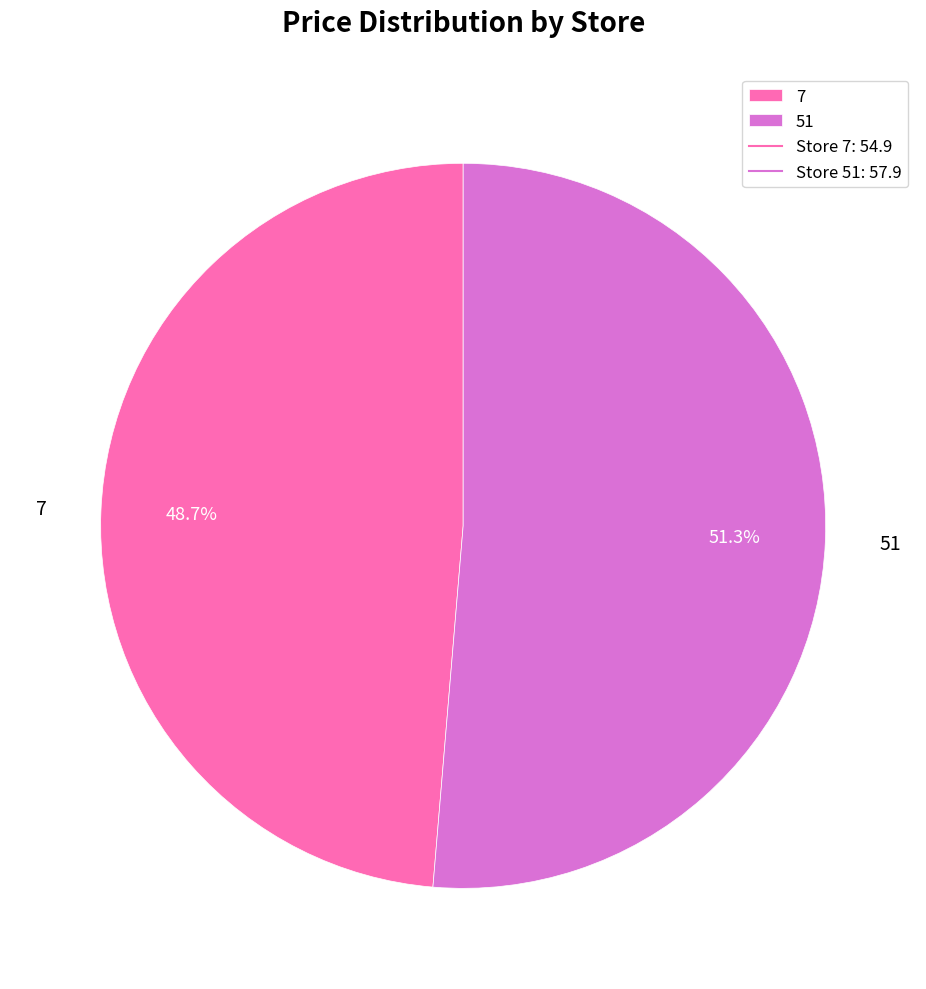

To the nearest percent, what is the difference between the largest and smallest slice percentages?

3%